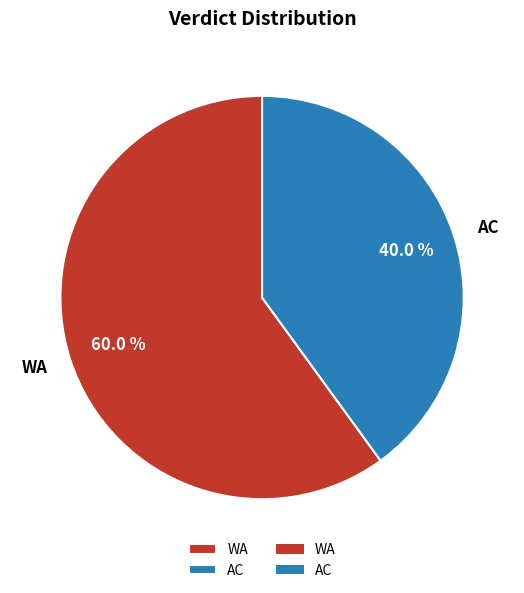

Approximately how many times larger is the value at AC compared to WA?

0.7